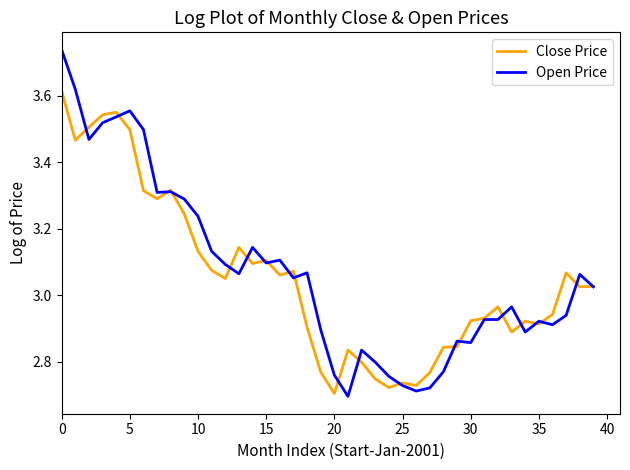

What is the sum of all Open Price values?

122.8